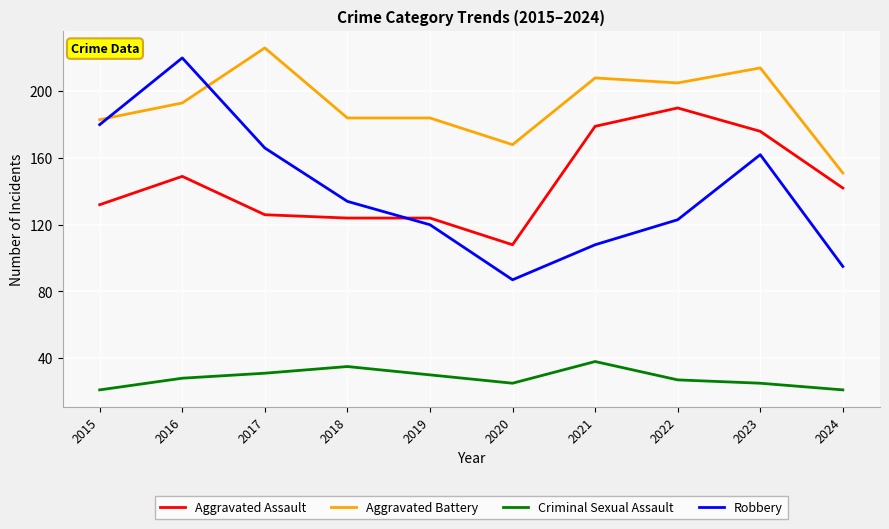

True or false: Robbery has more than 0 interior local peaks.

True